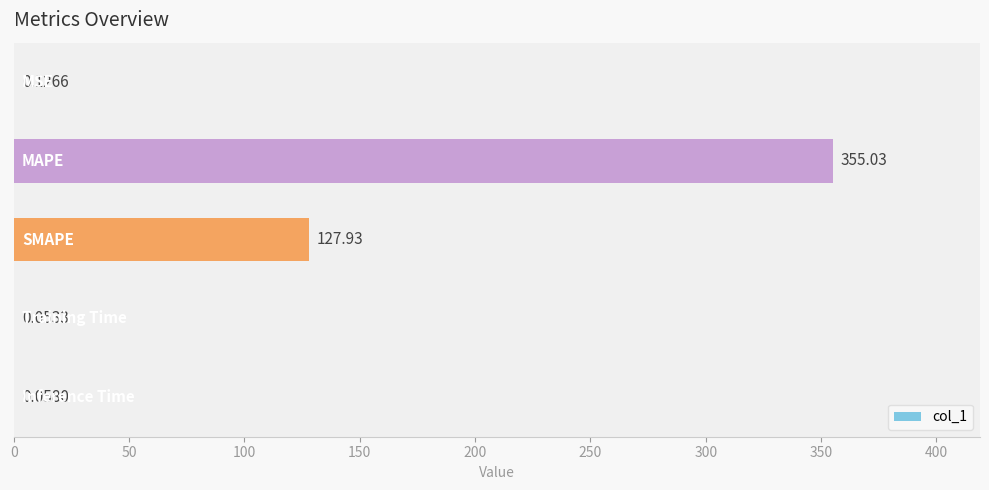

What is the sum of all values?

483.2